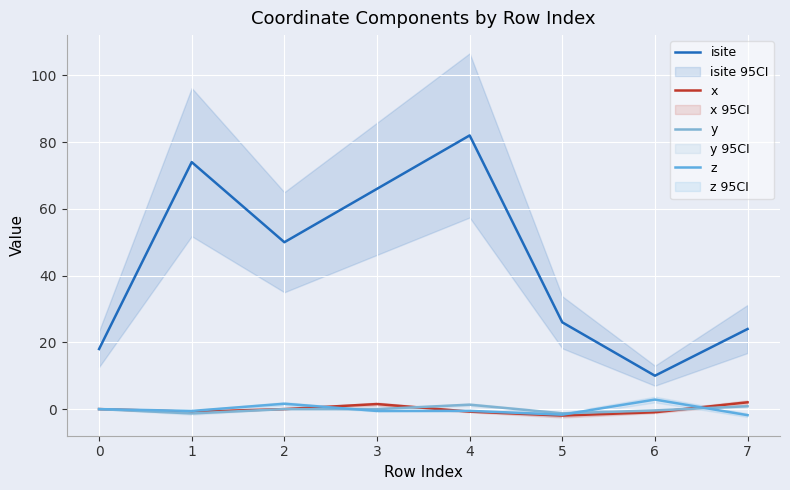

Which series has the largest total across all categories?

isite